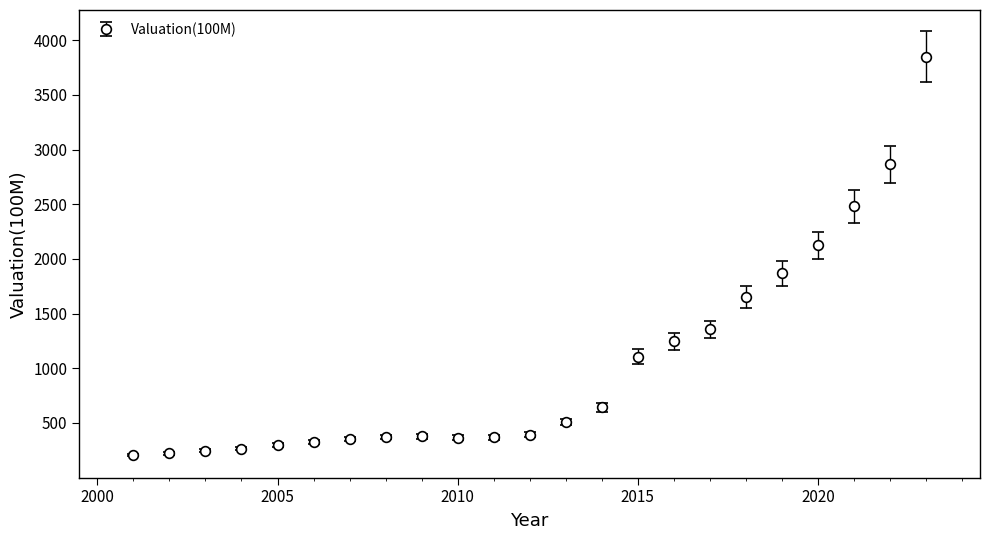

True or false: there are more than 0 points higher than both neighbors.

True